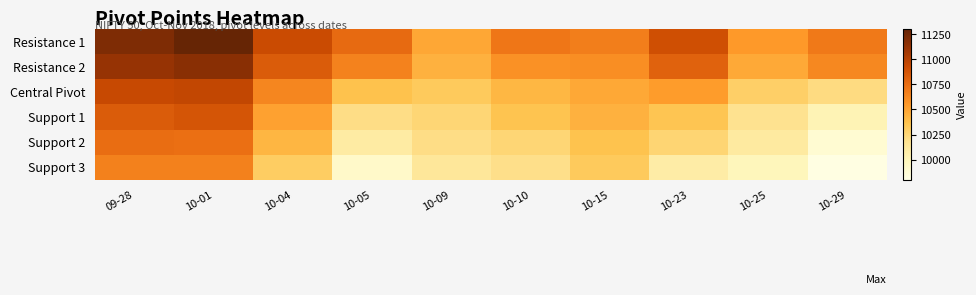

Reading right to left, extract all data points from this chart.

Resistance 1: 10-29=10694.9	10-25=10545.8	10-23=10903.7	10-15=10672.0	10-10=10706.3	10-09=10490.9	10-05=10762.9	10-04=10927.7	10-01=11302.9	09-28=11210.1
Resistance 2: 10-29=10623.3	10-25=10477.1	10-23=10806.9	10-15=10599.1	10-10=10584.3	10-09=10444.2	10-05=10651.8	10-04=10841.2	10-01=11169.3	09-28=11122.1
Central Pivot: 10-29=10219.3	10-25=10292.6	10-23=10533.2	10-15=10483.0	10-10=10420.2	10-09=10326.0	10-05=10373.0	10-04=10633.7	10-01=10955.2	09-28=10938.3
Support 1: 10-29=10017.3	10-25=10176.6	10-23=10356.3	10-15=10439.7	10-10=10358.1	10-09=10254.4	10-05=10205.4	10-04=10512.8	10-01=10874.7	09-28=10842.5
Support 2: 10-29=9886.9	10-25=10108.0	10-23=10259.5	10-15=10366.8	10-10=10256.1	10-09=10207.8	10-05=10094.2	10-04=10426.3	10-01=10741.1	09-28=10754.5
Support 3: 10-29=9815.3	10-25=9992.1	10-23=10082.6	10-15=10323.5	10-10=10194.0	10-09=10136.1	10-05=9926.6	10-04=10305.3	10-01=10660.6	09-28=10658.7